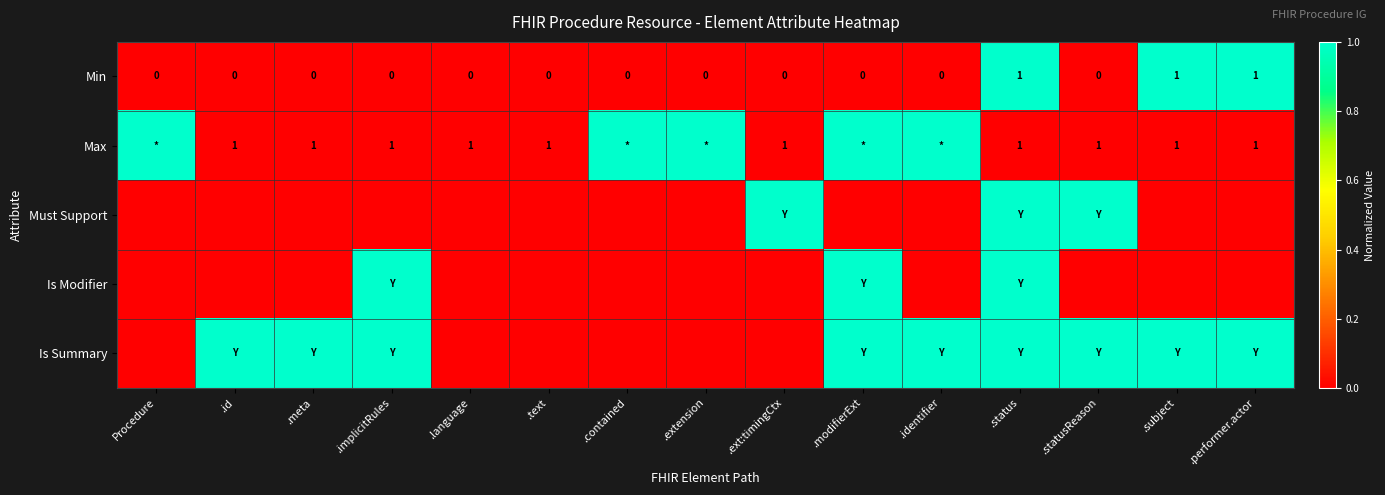

Is the value of Max at .implicitRules greater than the value of Min at .ext:timingCtx?

Yes